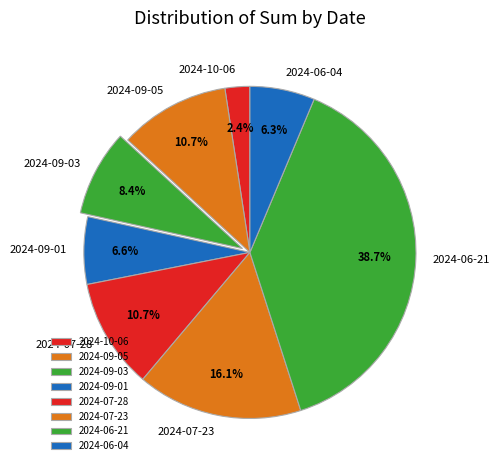

What percentage is NOT represented by 2024-07-28?

89.3%